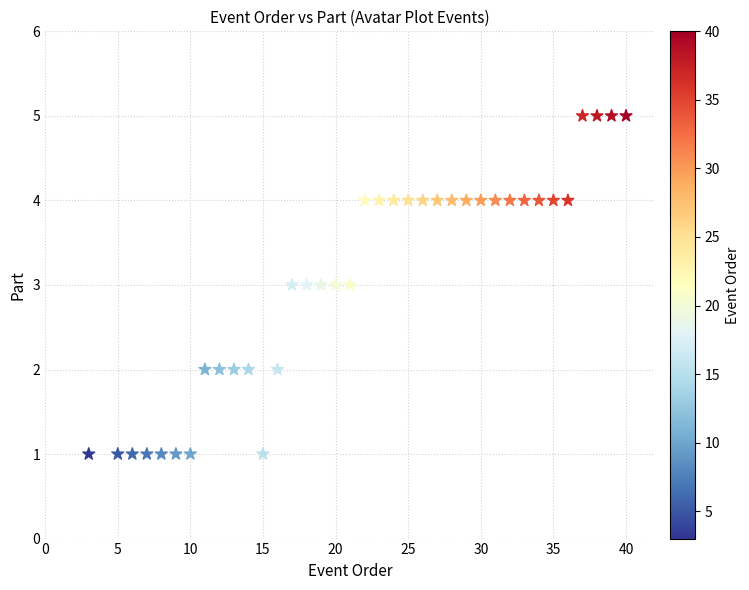

What is the range of X values (max minus min)?

37